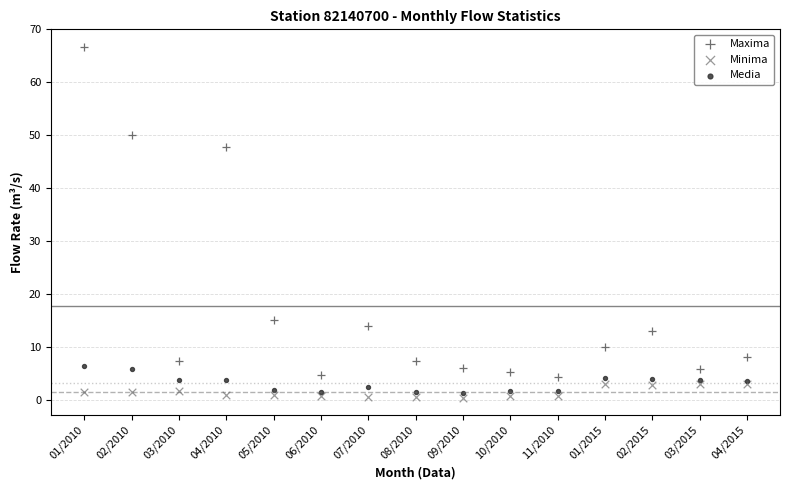

Which series reaches the maximum Y coordinate?

Maxima